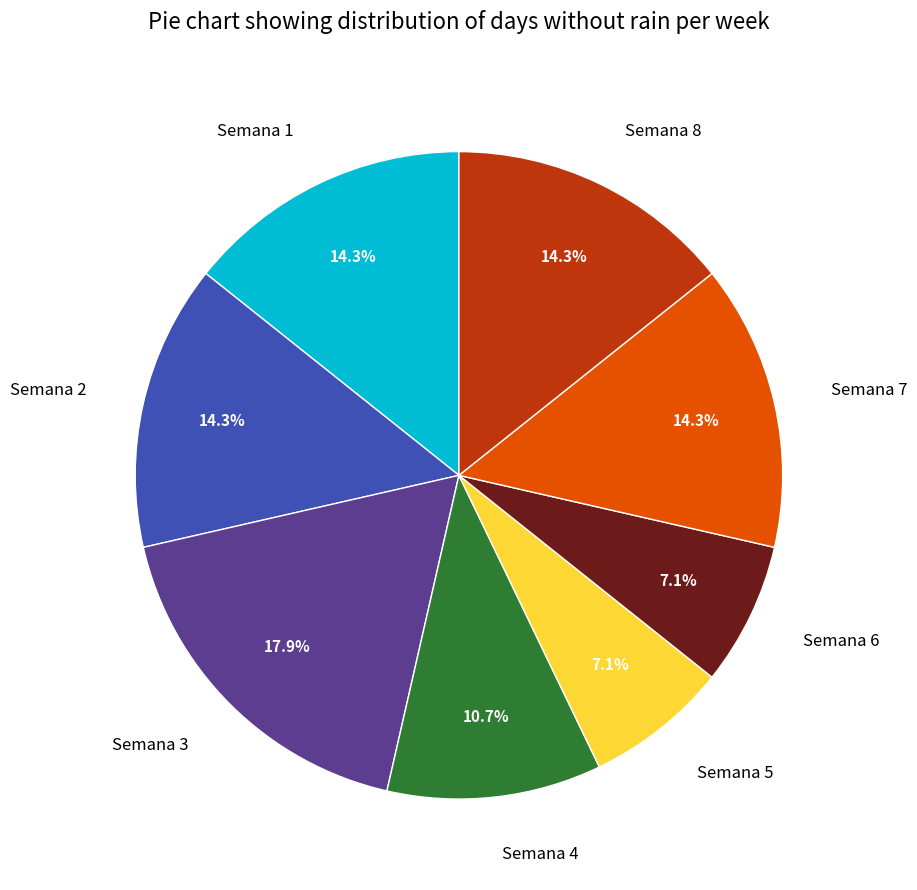

Is there a majority slice in this chart?

No